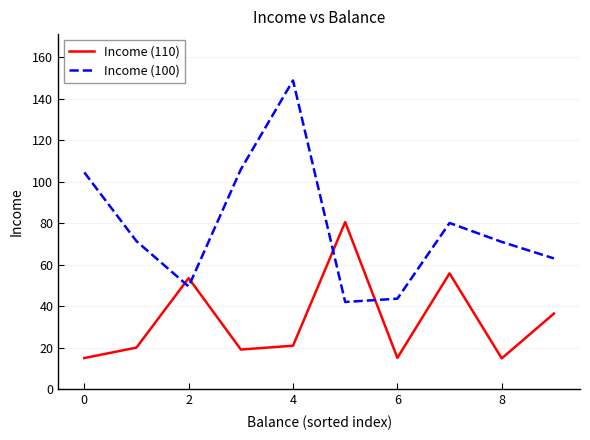

List the series in order of their overall mean, highest first.

Income (100), Income (110)